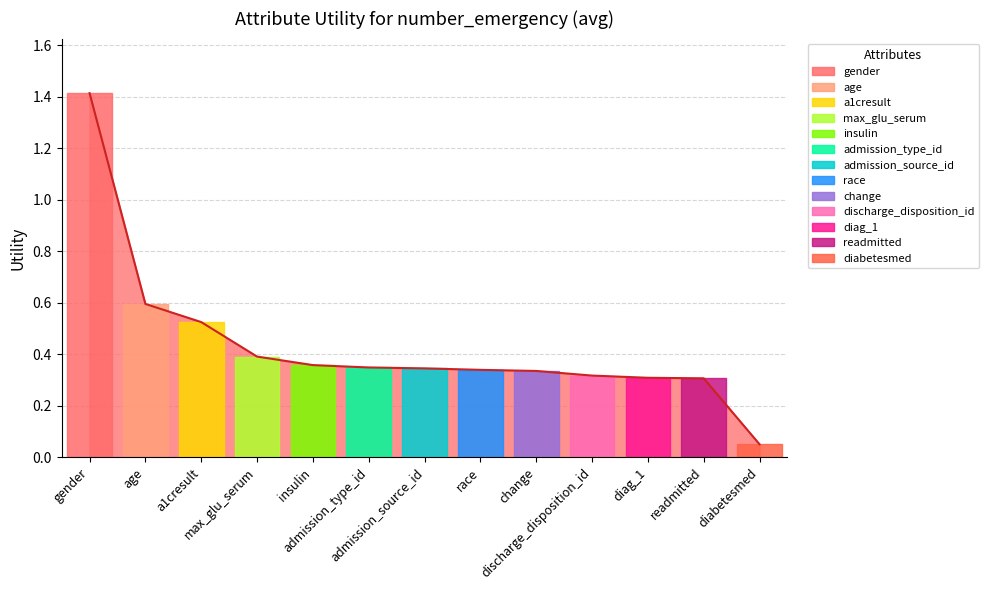

What is the label of the 8th point from the left?

race